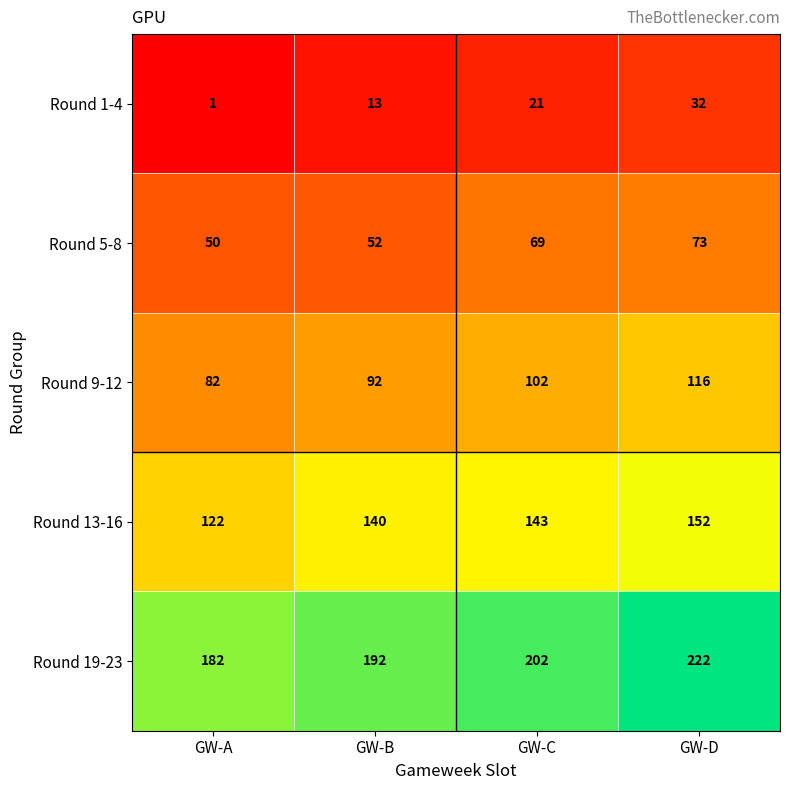

Which series has the largest total across all categories?

Round 19-23